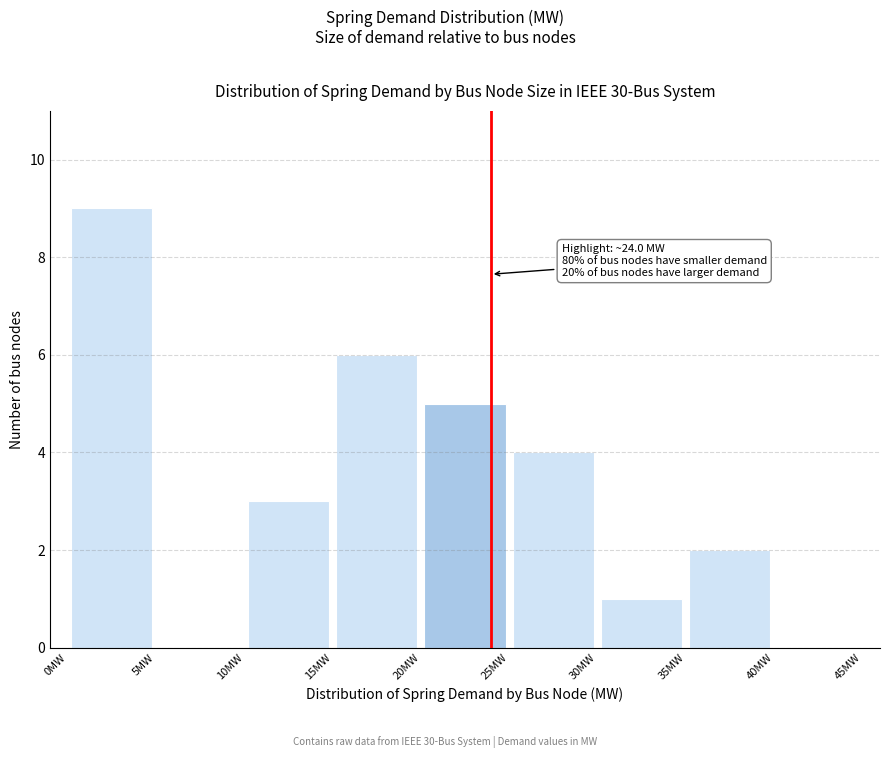

Which range on the x-axis has the tallest bar?

0 to 5